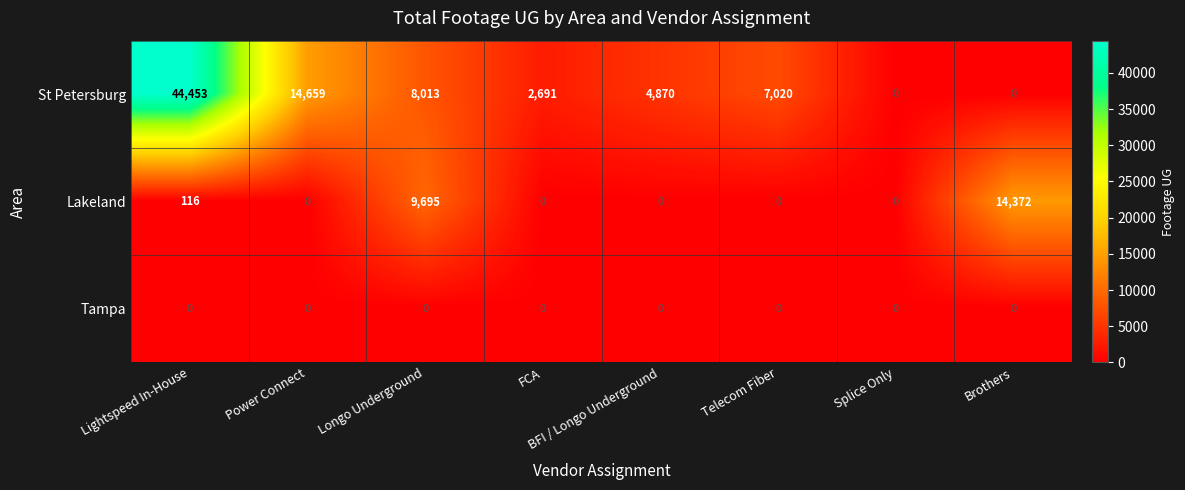

What is the spread (max minus min) of values at Telecom Fiber?

7020